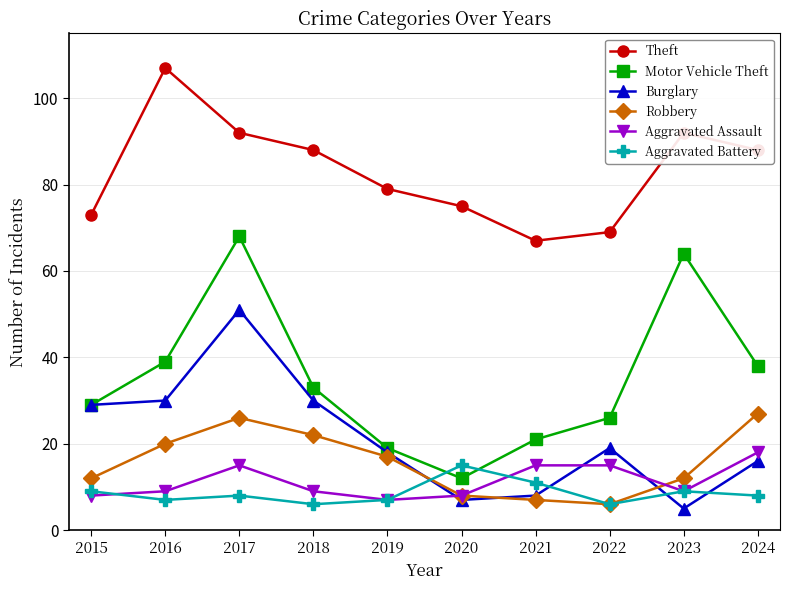

What is the maximum value for Burglary?

51